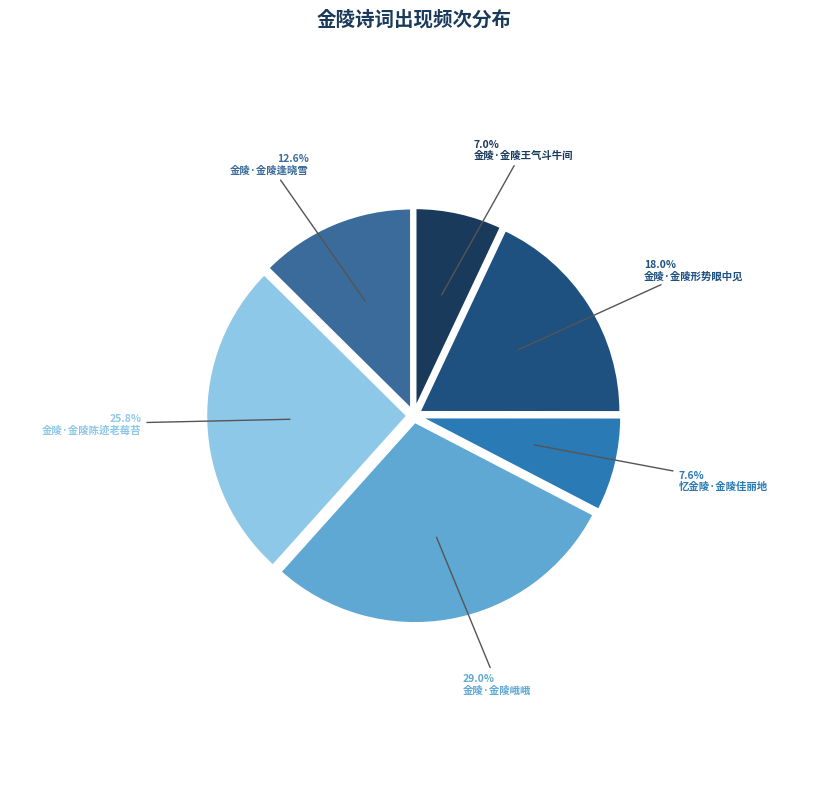

To the nearest percent, what is the difference between the largest and smallest slice percentages?

22%